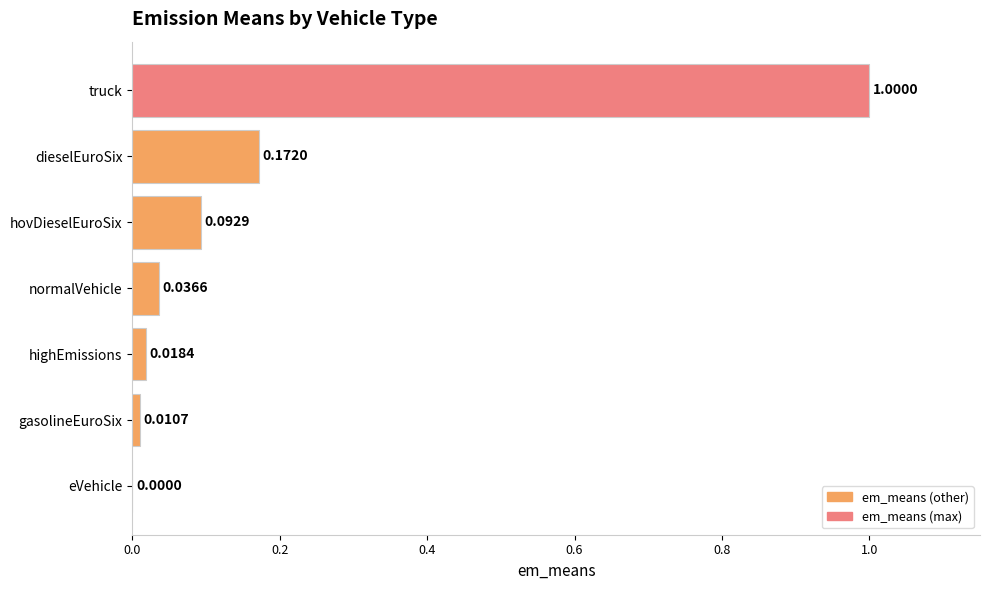

Which label corresponds to the largest value in the chart?

truck